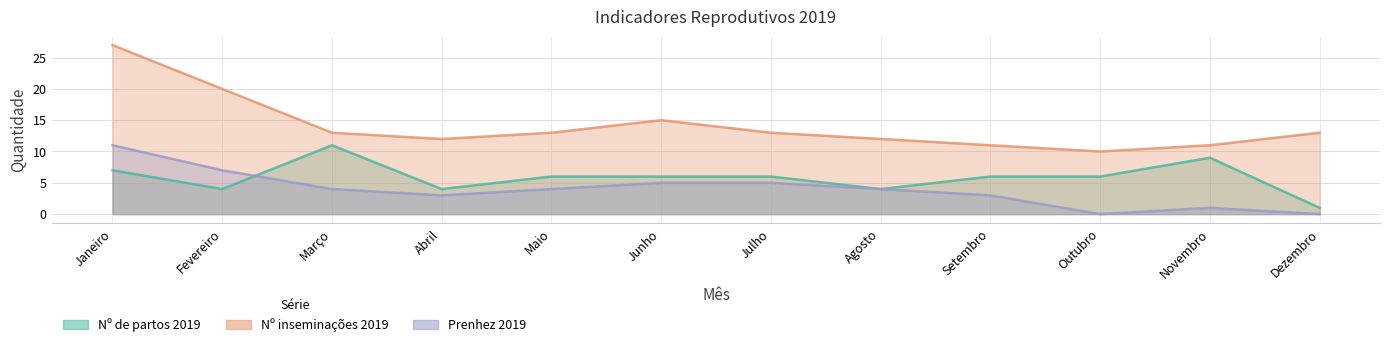

What position from the left is Abril?

4